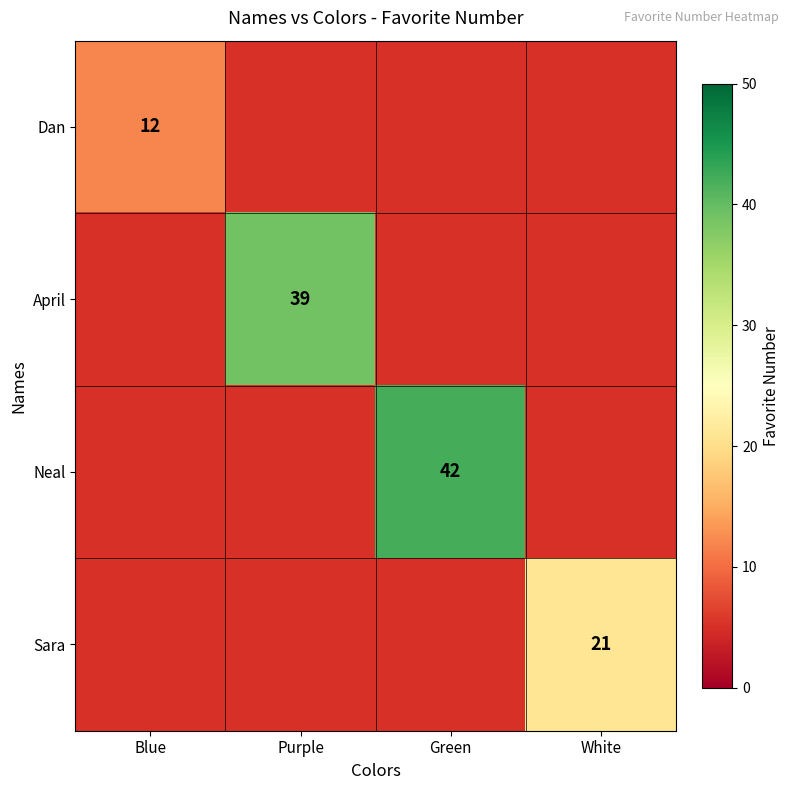

How many data points does each series have?

4